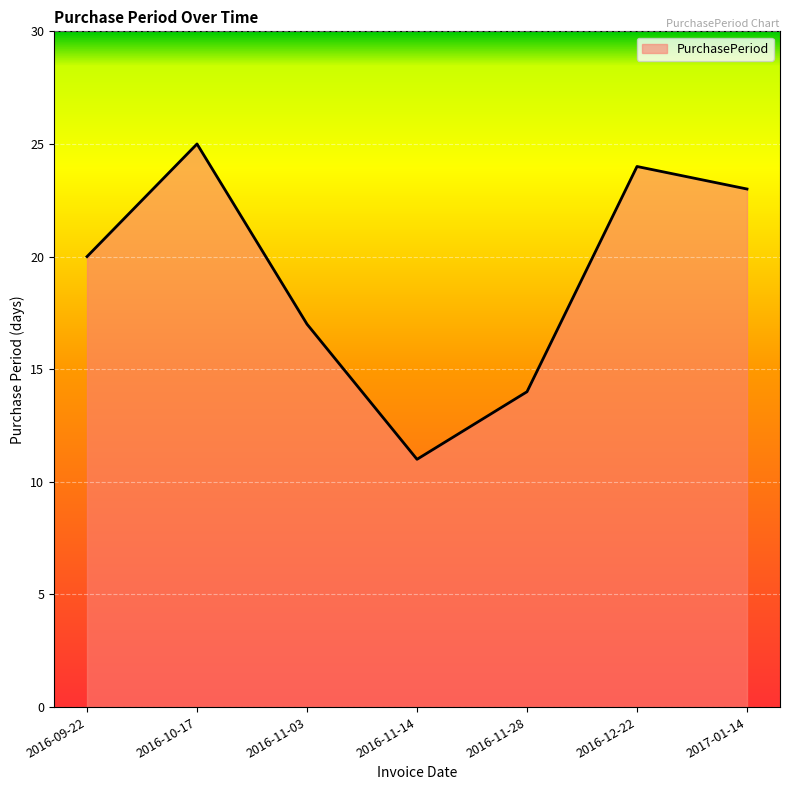

What is the smallest value displayed?

11